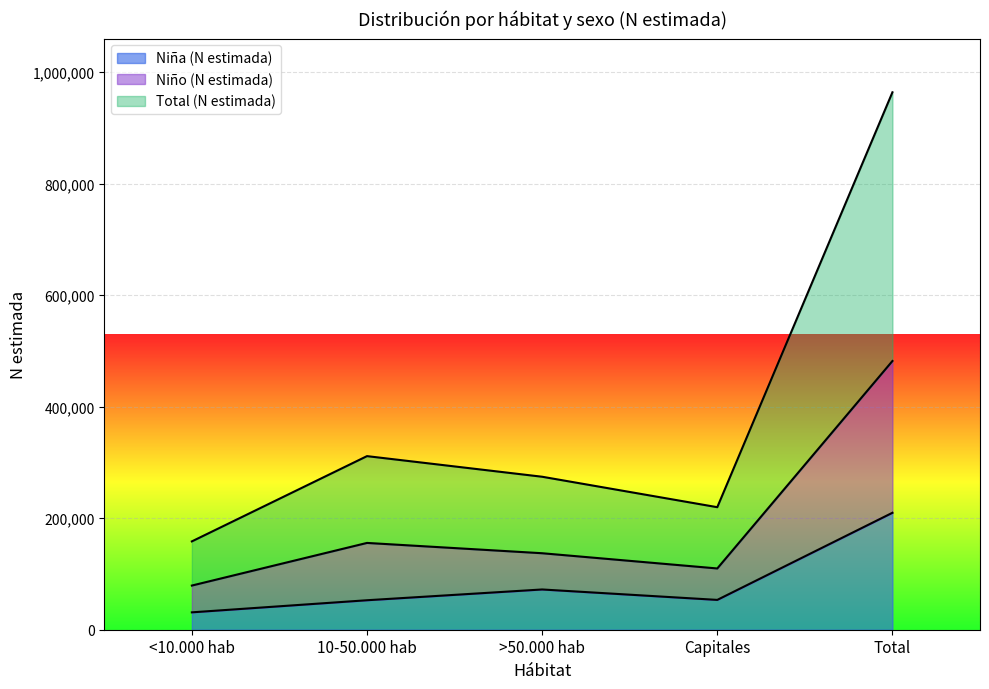

Where does the Niña (N estimada) series first go above 53483?

>50.000 hab